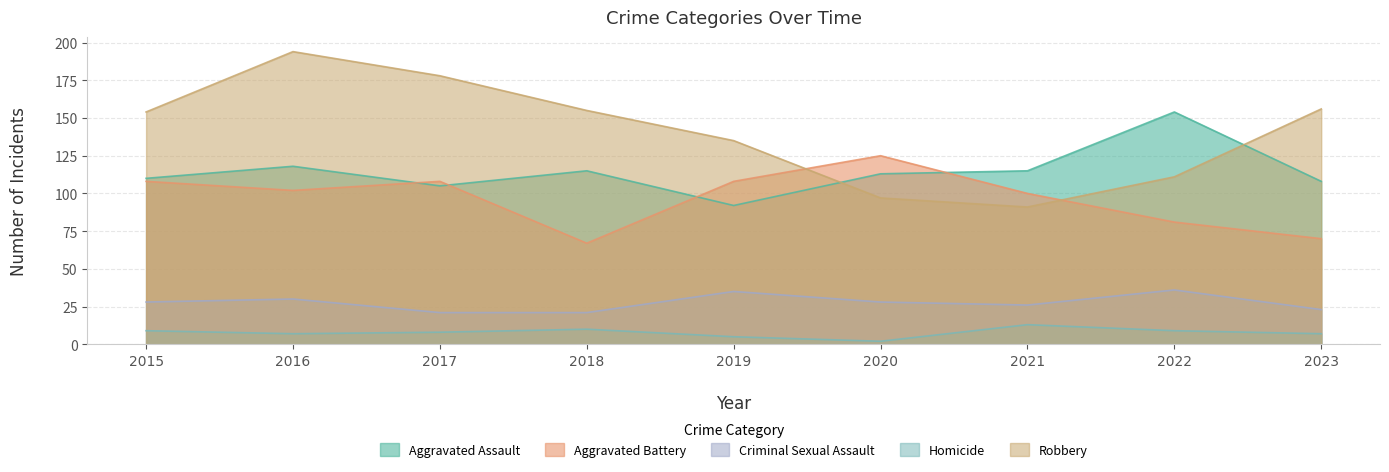

Which category has the lowest value in the Criminal Sexual Assault series?

2017